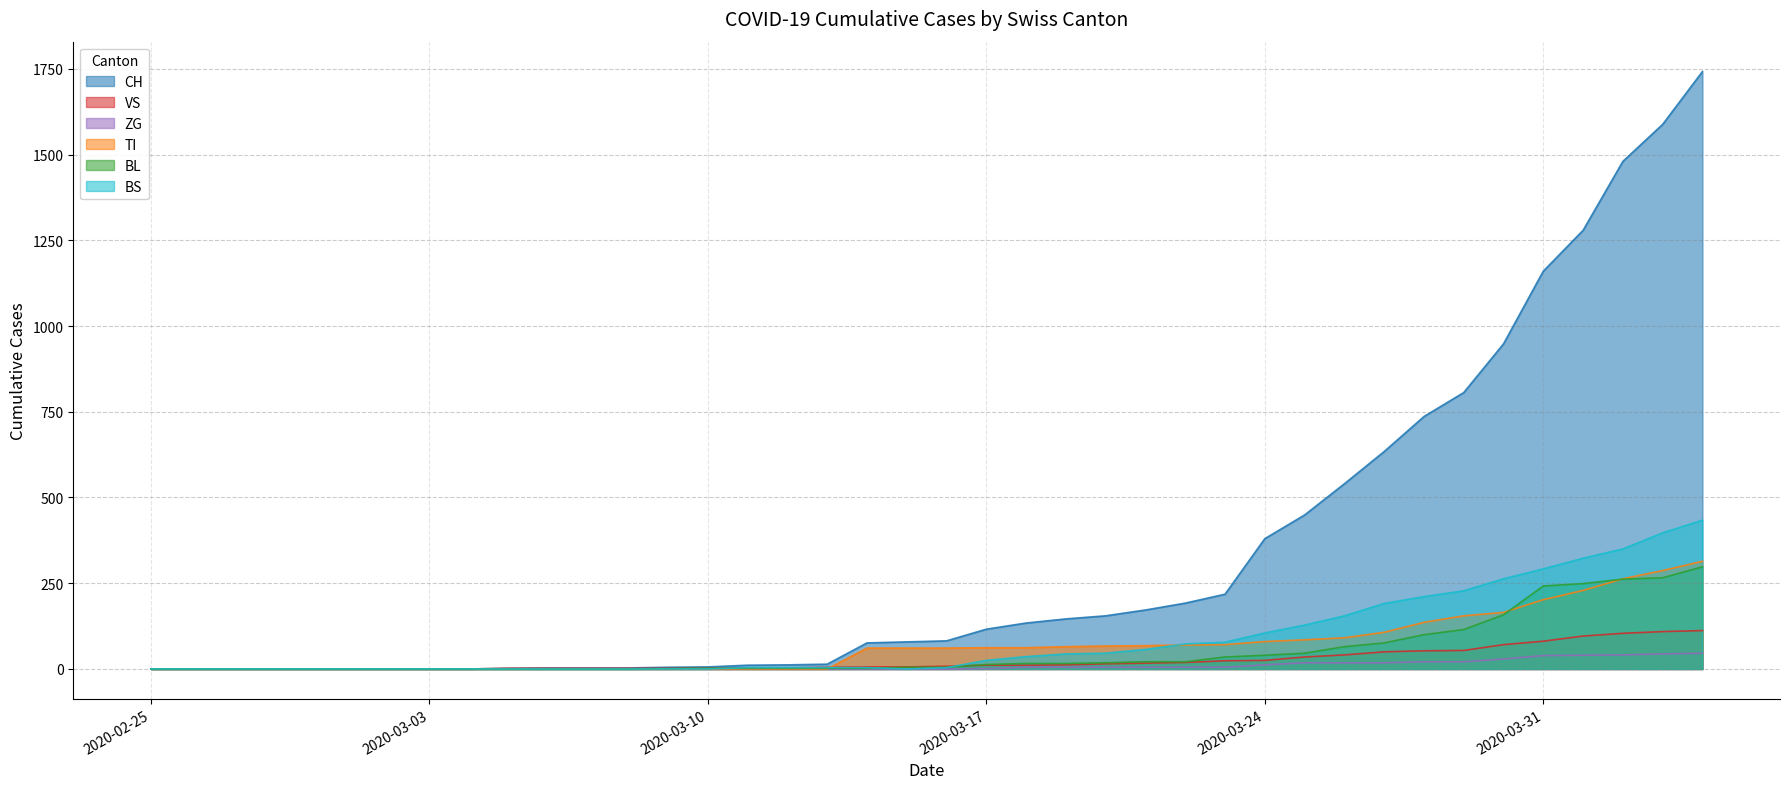

At which label does TI first exceed 61?

2020-03-17